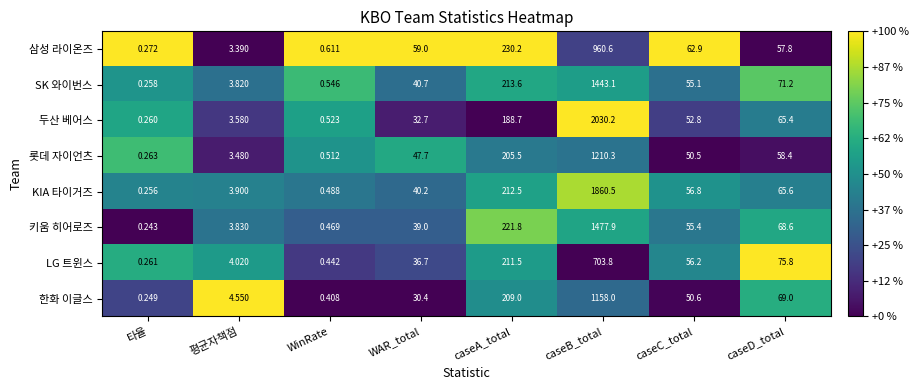

At caseC_total, list the series in order from smallest to largest.

롯데 자이언츠, 한화 이글스, 두산 베어스, SK 와이번스, 키움 히어로즈, LG 트윈스, KIA 타이거즈, 삼성 라이온즈